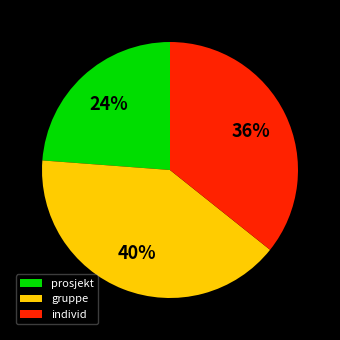

Is there any slice that represents more than half of the pie?

No